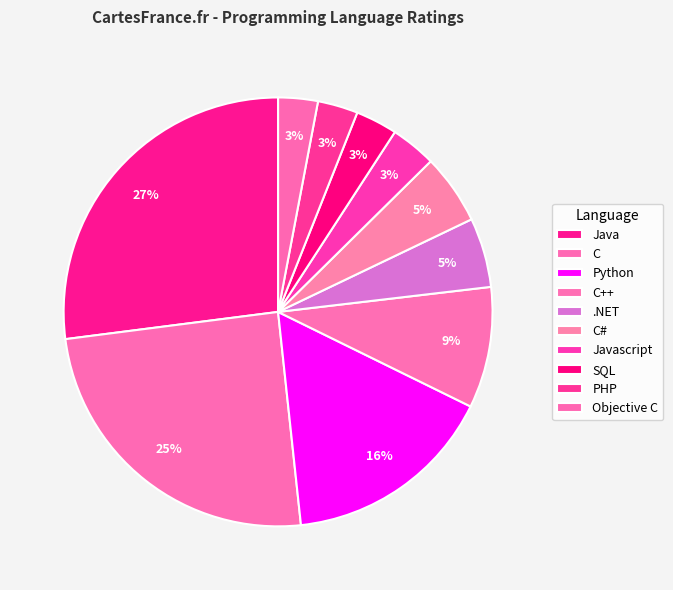

To the nearest percent, what is the difference between the largest and smallest slice percentages?

24%